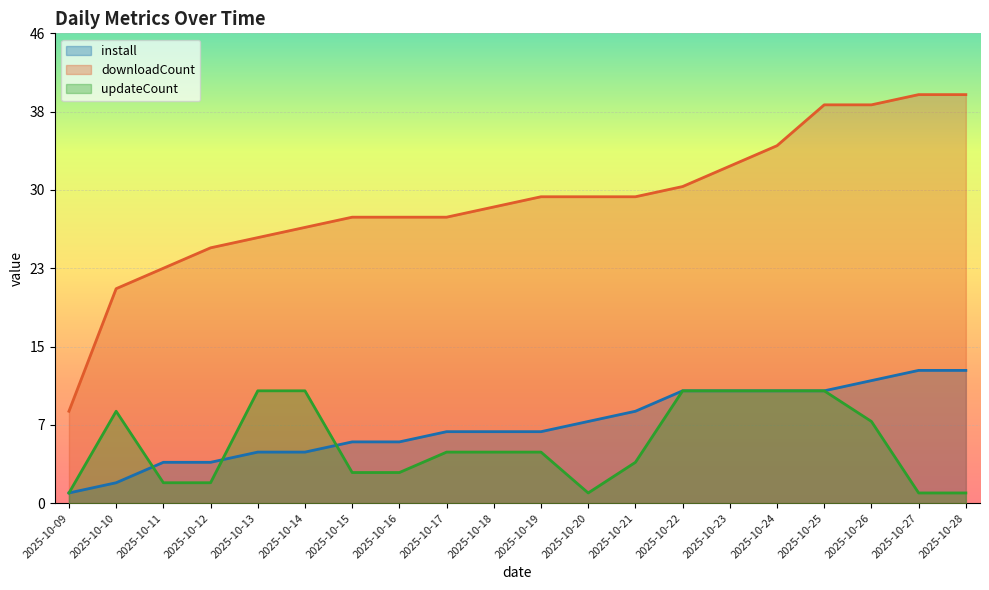

The value of updateCount at 2025-10-16 is 3. True or false?

True